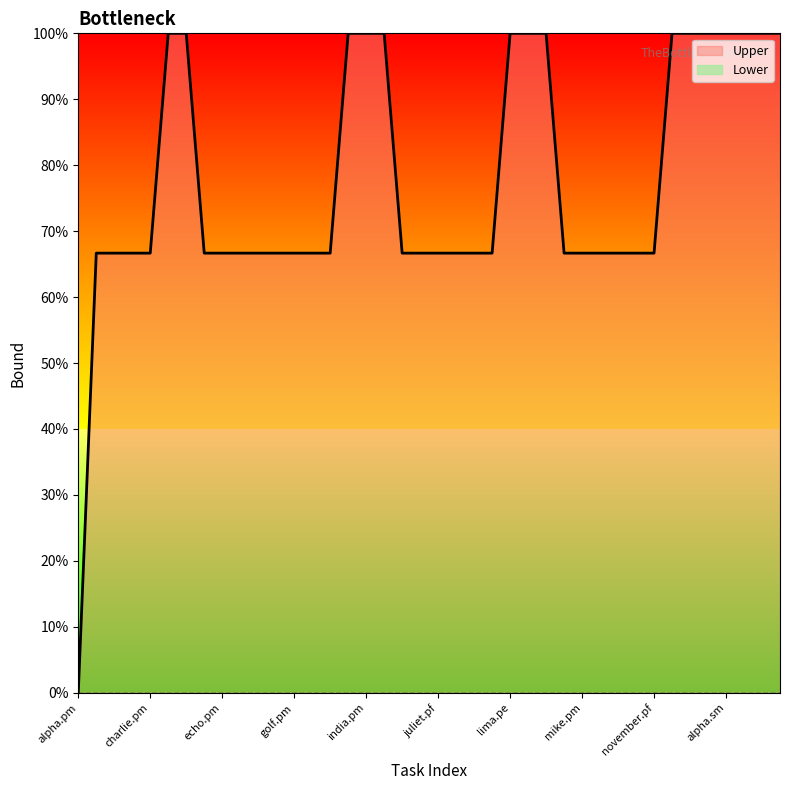

Is it true that the value at oscar.pm is 164.3?

False